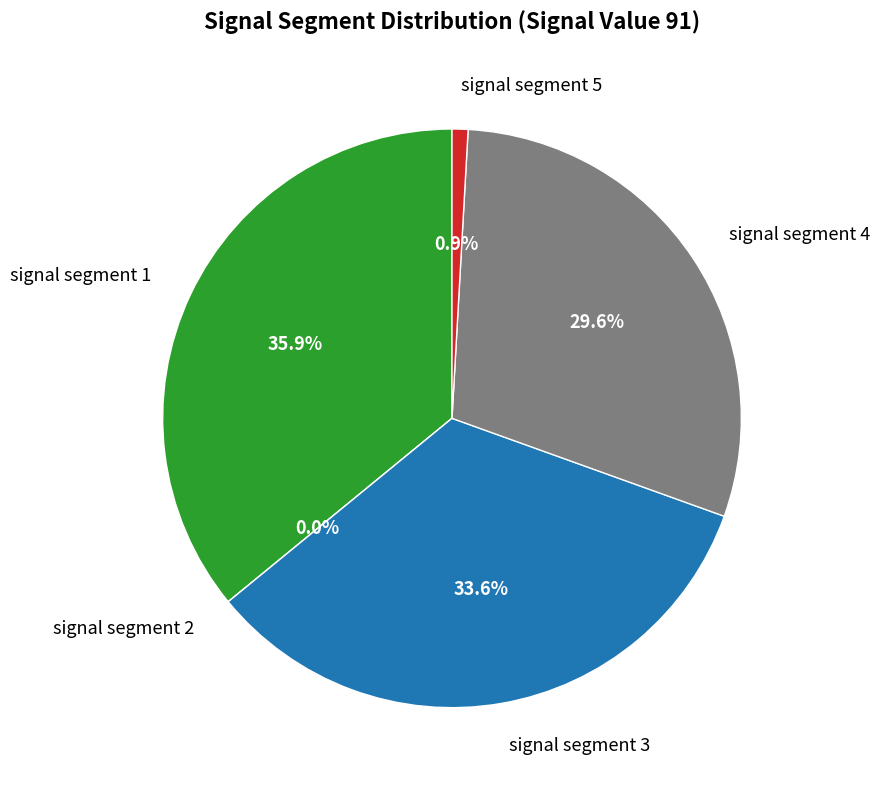

What percentage do signal segment 2 and signal segment 3 together represent?

33.6%